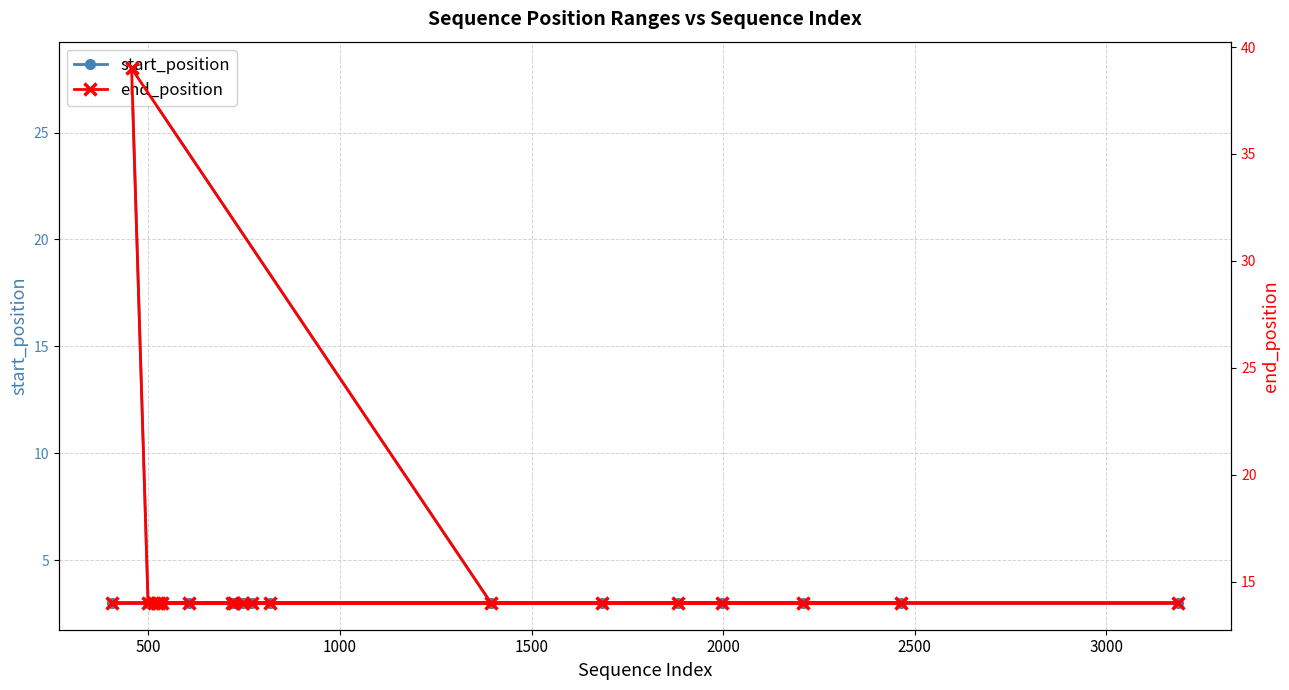

At how many categories does at least one series exceed 25?

1